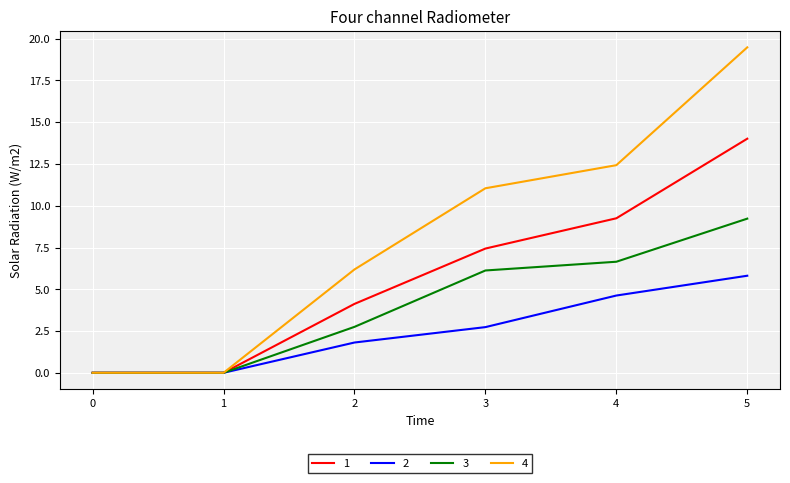

Which series has the widest spread of values?

4